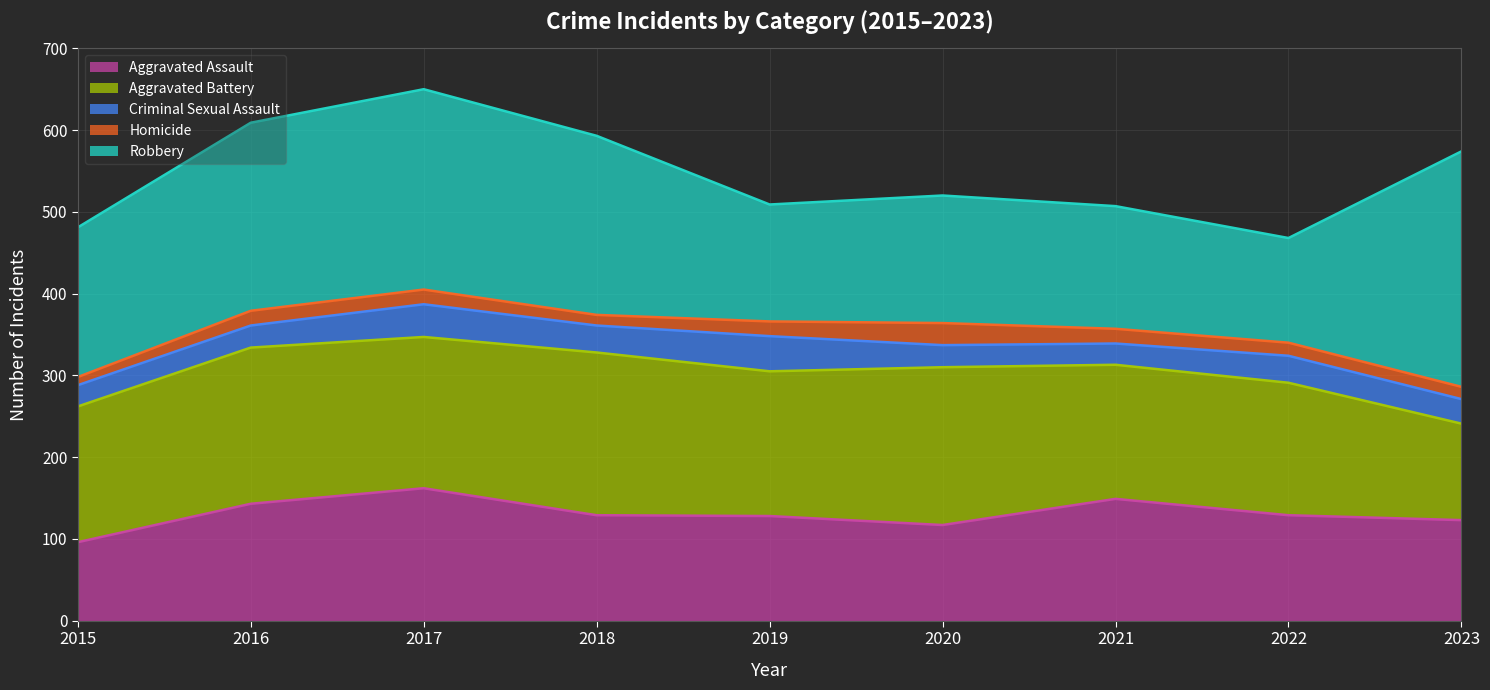

Which series has the widest spread of values?

Robbery